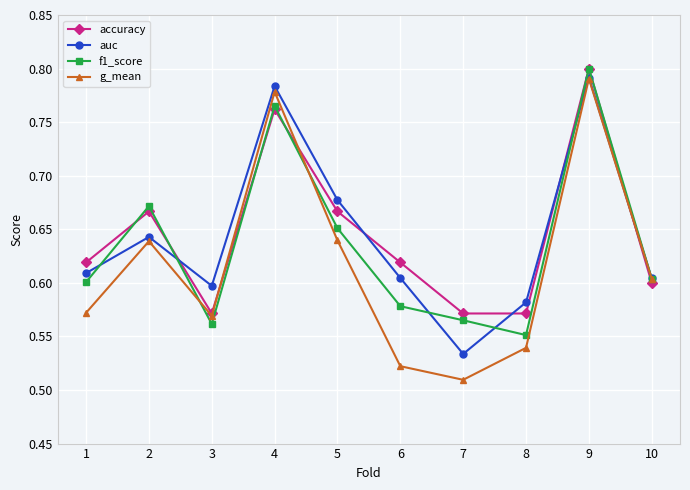

Which series changed the most between 2 and 8?

f1_score